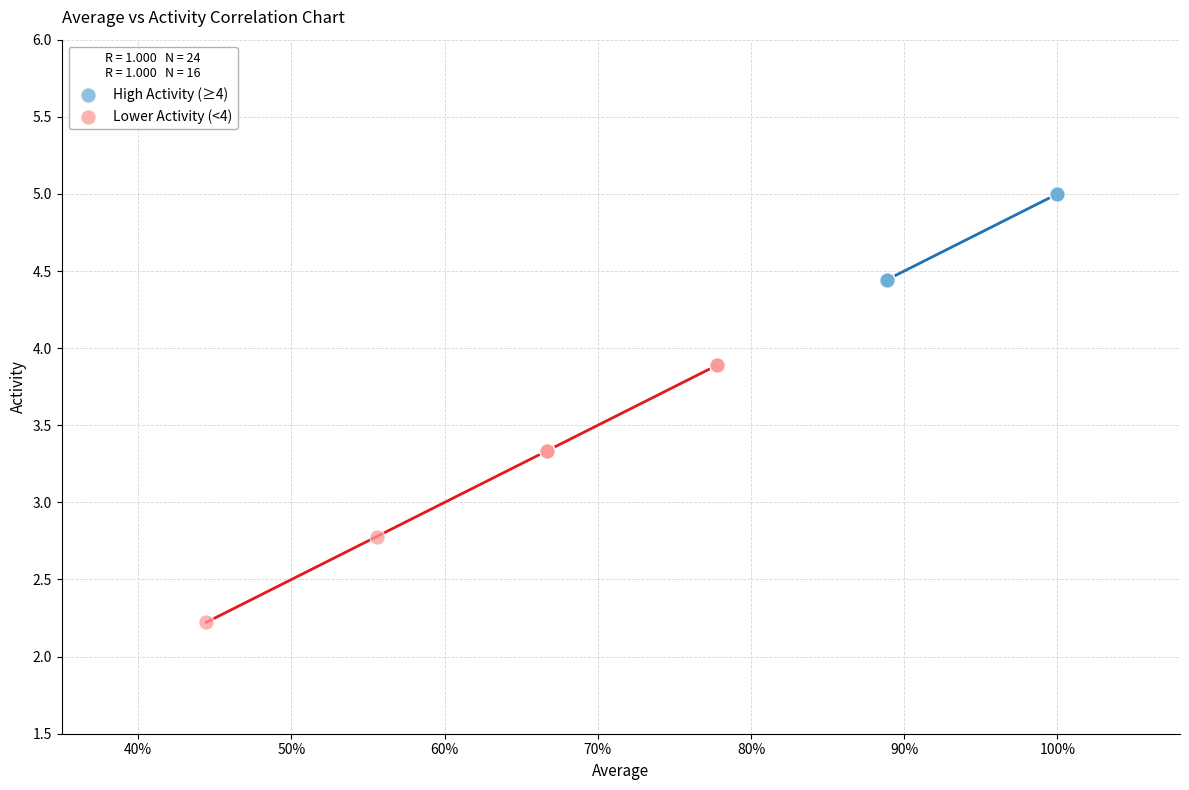

Which series reaches the minimum Y coordinate?

Lower Activity (<4)